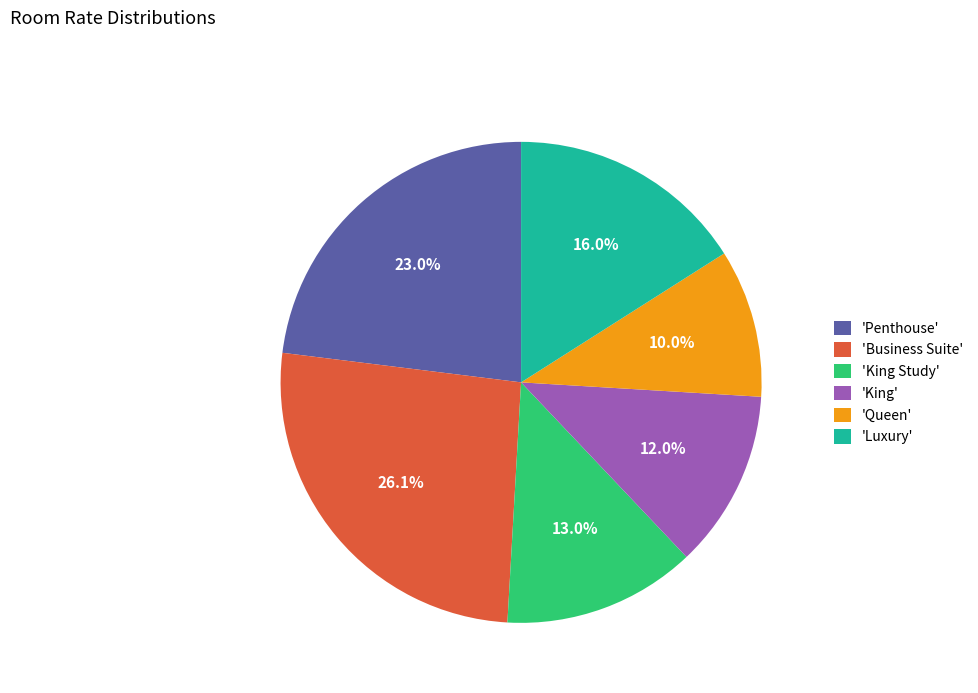

To the nearest percent, what is the difference between the largest and smallest slice percentages?

16%